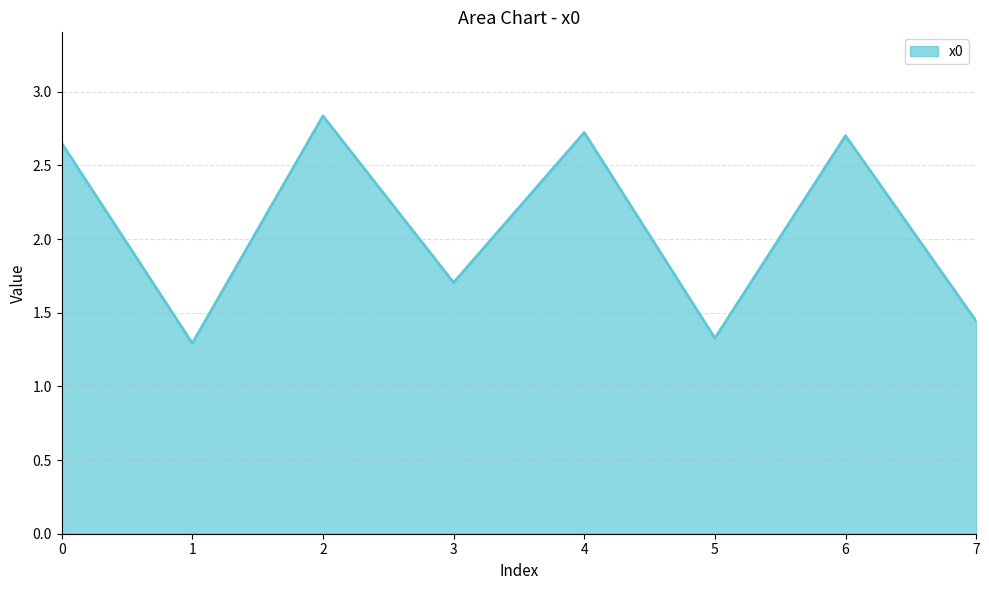

What is the difference between the maximum and minimum values?

1.5